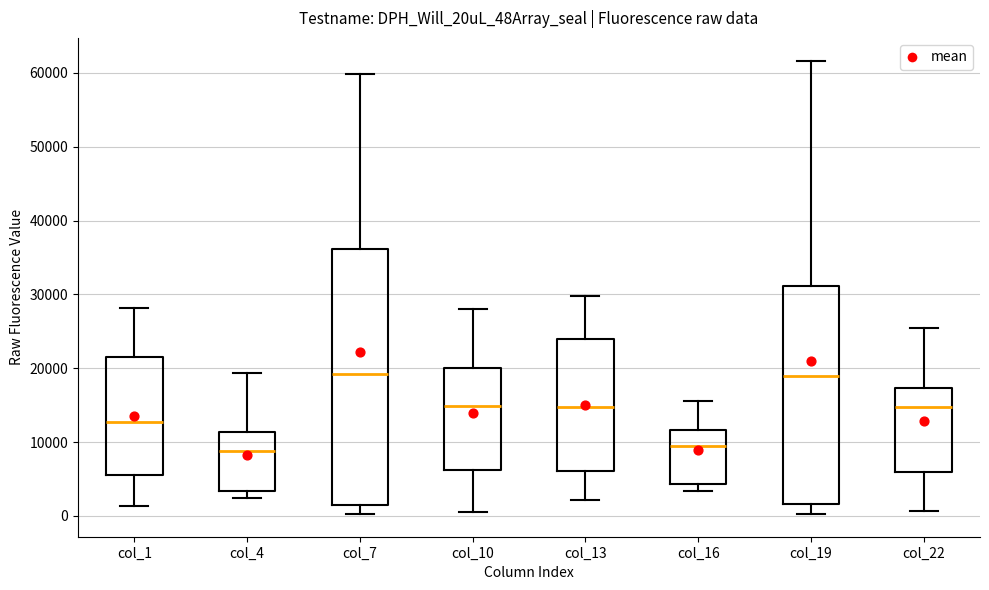

Reading left to right, read every box against the y-axis: the position of its median line, the range the box covers, and the ends of its whiskers. The values are not printed on the chart, so give them approximately, as read against the axis.

col_1: median 13000, box 5000 to 22000, whiskers 1000 to 28000
col_4: median 9000, box 3000 to 11000, whiskers 2000 to 19000
col_7: median 19000, box 1000 to 36000, whiskers 0 to 60000
col_10: median 15000, box 6000 to 20000, whiskers 1000 to 28000
col_13: median 15000, box 6000 to 24000, whiskers 2000 to 30000
col_16: median 9000, box 4000 to 12000, whiskers 3000 to 16000
col_19: median 19000, box 2000 to 31000, whiskers 0 to 62000
col_22: median 15000, box 6000 to 17000, whiskers 1000 to 25000